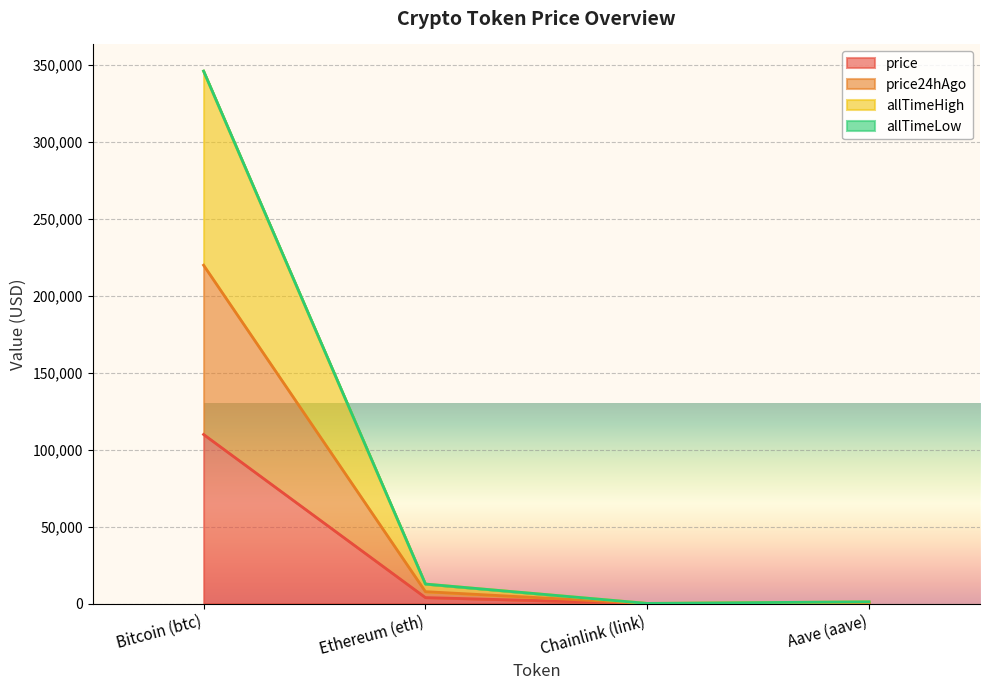

What is the maximum value for price24hAgo?

219852.0